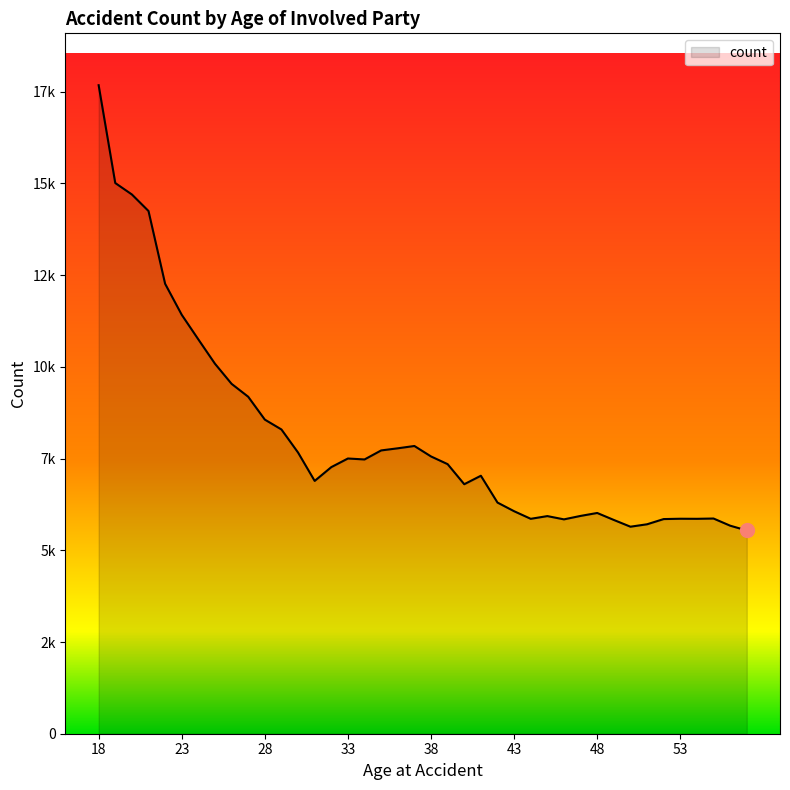

Does the chart display data point markers on the line(s)?

No